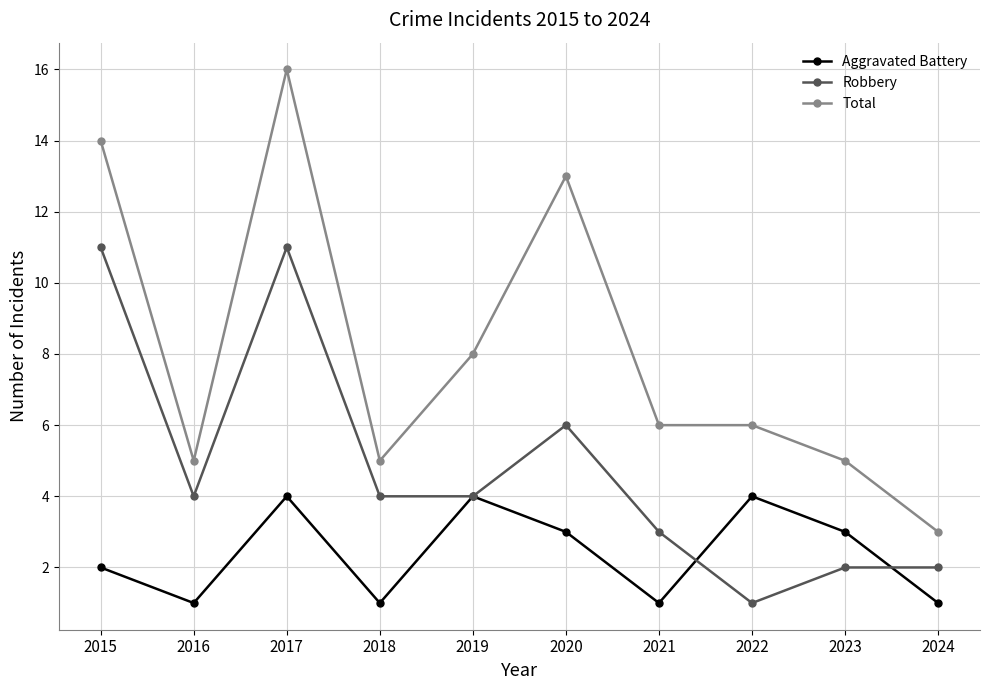

Reading right to left, what are all the values shown in this chart?

Aggravated Battery: 1	3	4	1	3	4	1	4	1	2
Robbery: 2	2	1	3	6	4	4	11	4	11
Total: 3	5	6	6	13	8	5	16	5	14